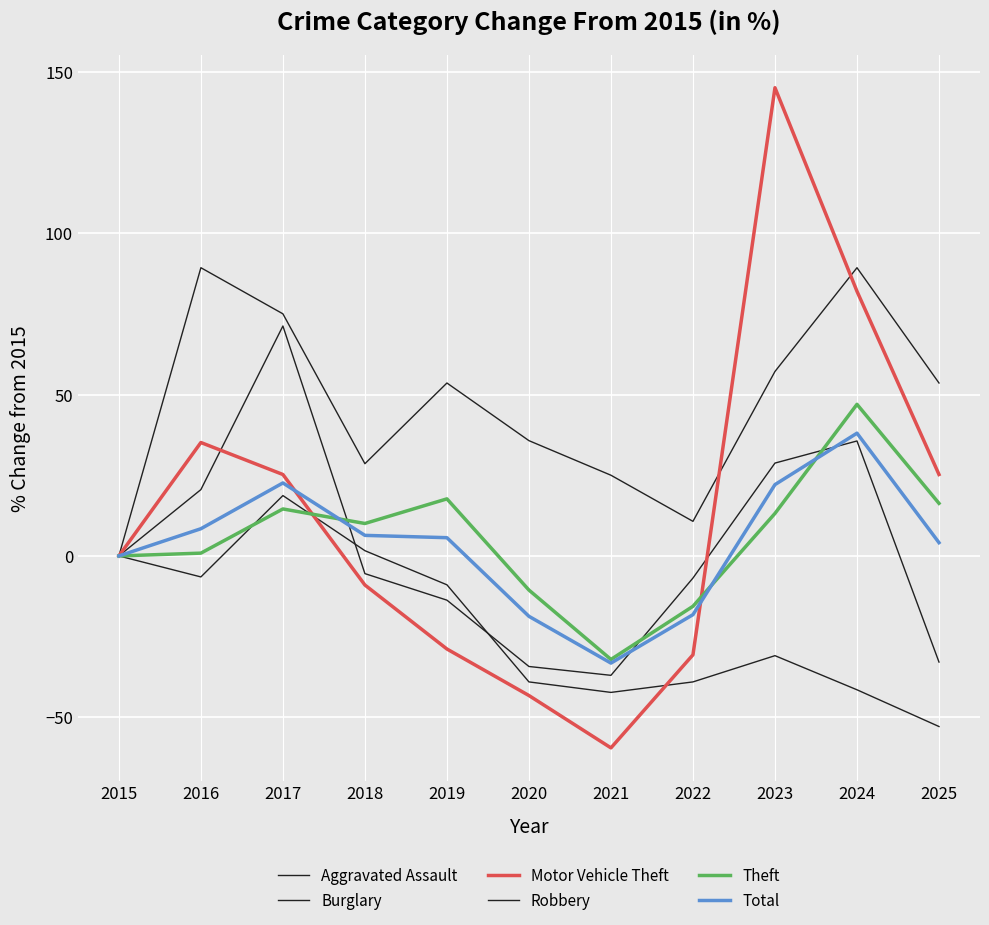

At 2022, list the series in order from smallest to largest.

Burglary, Motor Vehicle Theft, Total, Theft, Robbery, Aggravated Assault